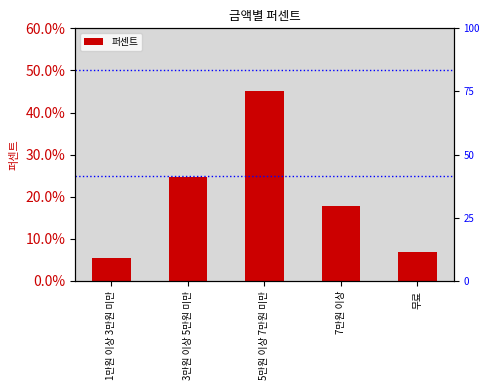

Which label corresponds to the smallest value in the chart?

1만원 이상 3만원 미만